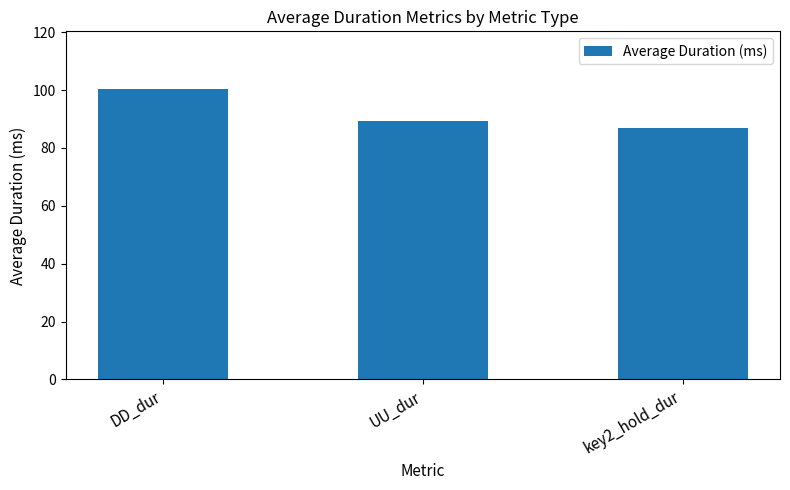

What is the smallest value displayed?

87.0